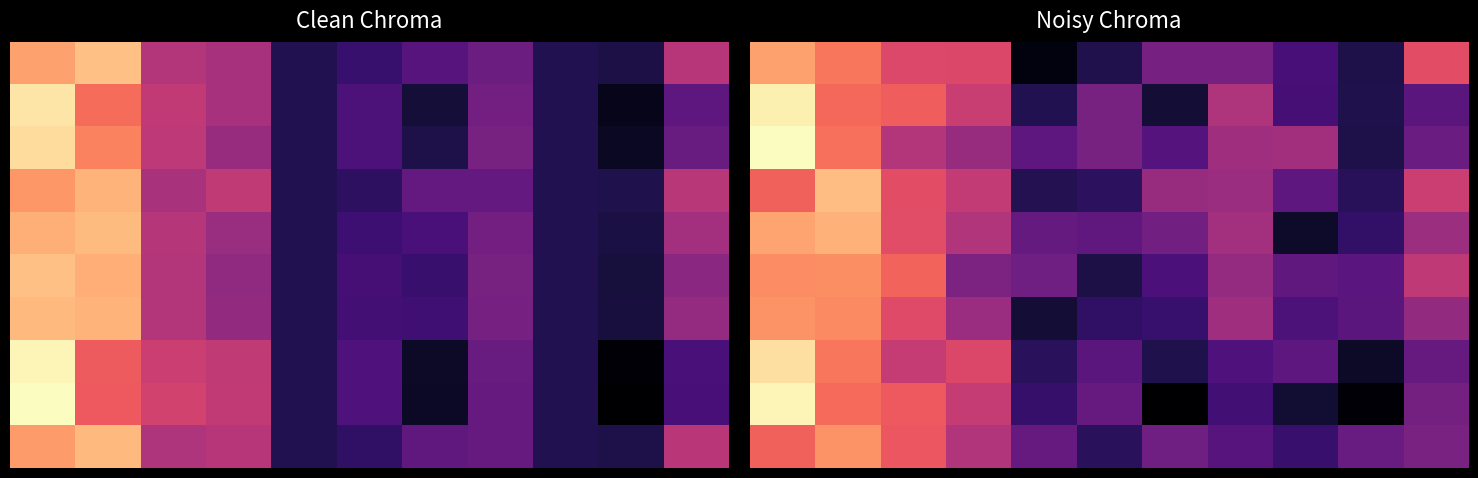

How many negative values does the r0 series have?

1